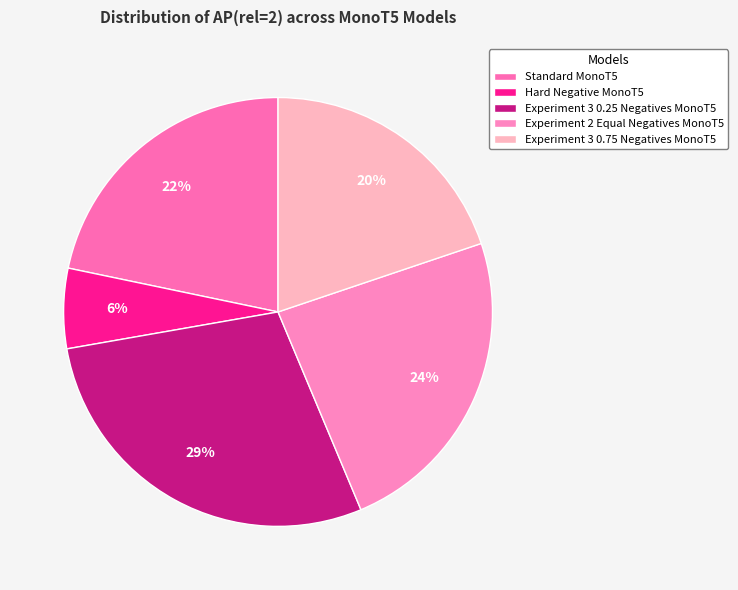

True or false: Standard MonoT5 accounts for 22% of the total.

True